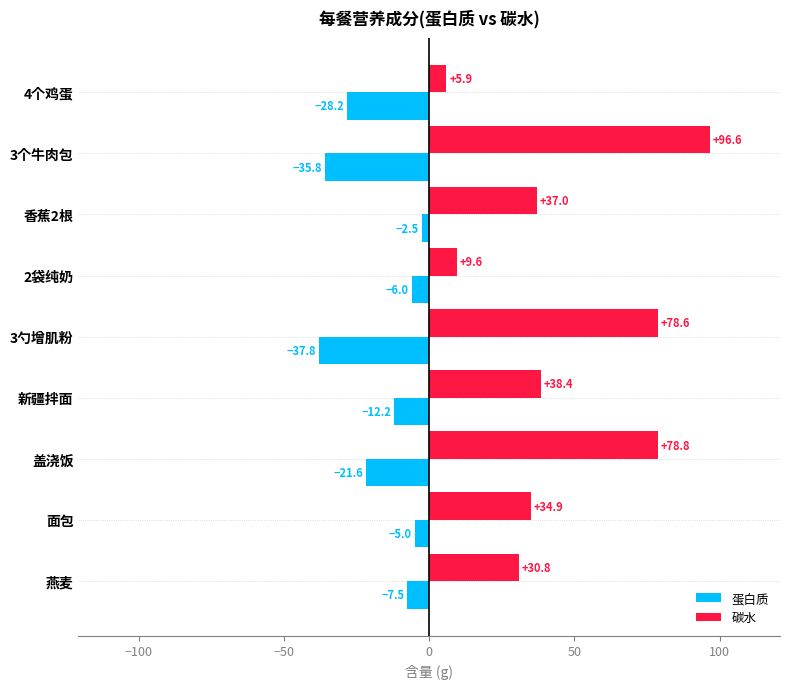

Count the number of data series in this chart.

2